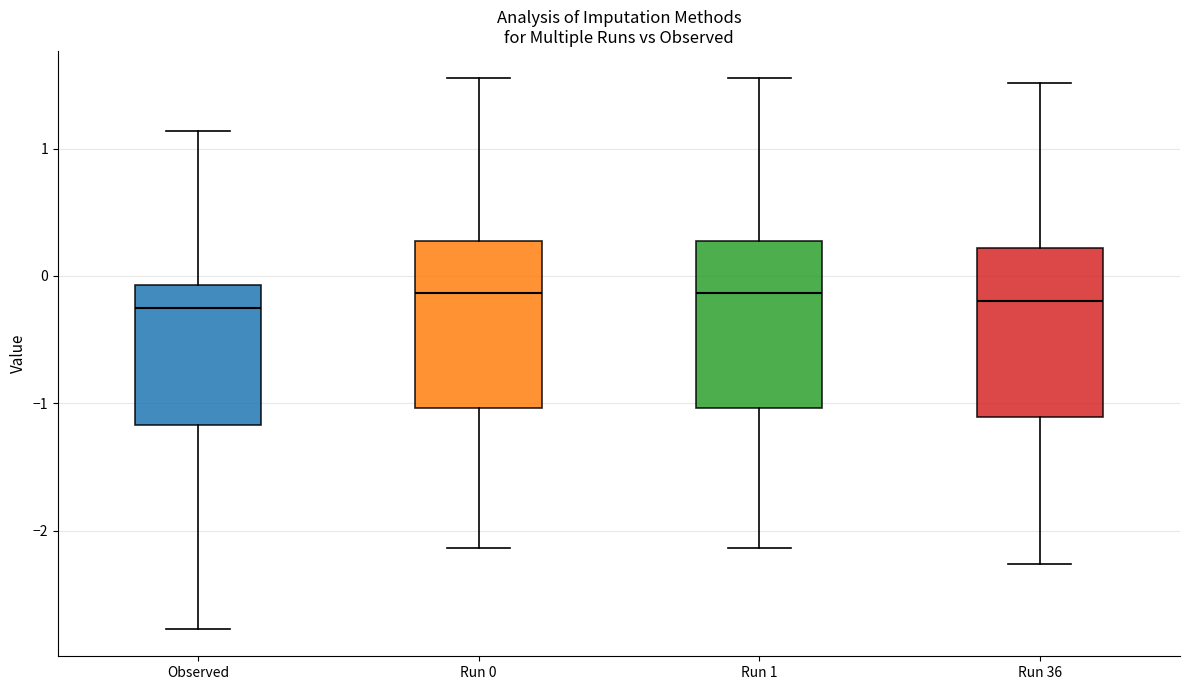

Reading left to right, transcribe this box plot: for each box, give where its median line is, the range the box spans, and where its two whiskers end, as read against the y-axis. The values are not printed on the chart, so give them approximately, as read against the axis.

Observed: median -0.3, box -1.2 to -0.1, whiskers -2.8 to 1.1
Run 0: median -0.1, box -1.0 to 0.3, whiskers -2.1 to 1.6
Run 1: median -0.1, box -1.0 to 0.3, whiskers -2.1 to 1.6
Run 36: median -0.2, box -1.1 to 0.2, whiskers -2.3 to 1.5